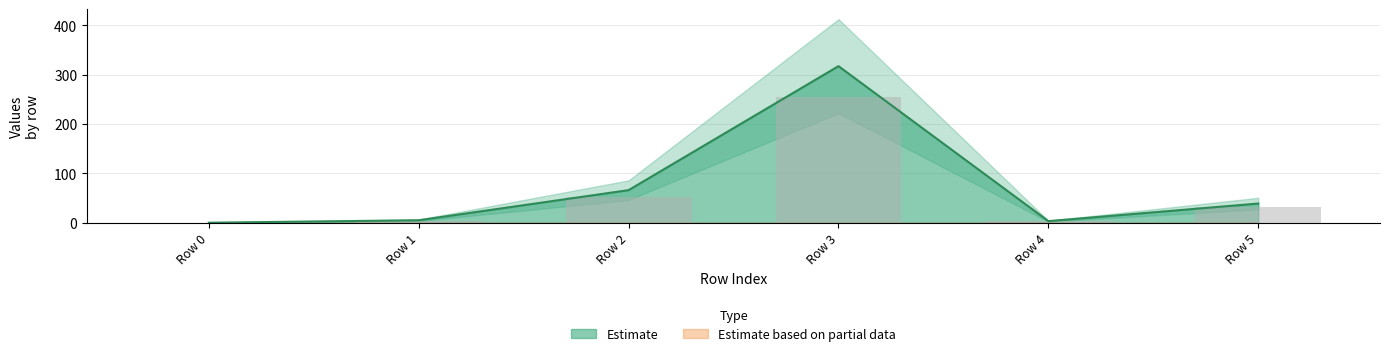

Are the bars horizontal?

No